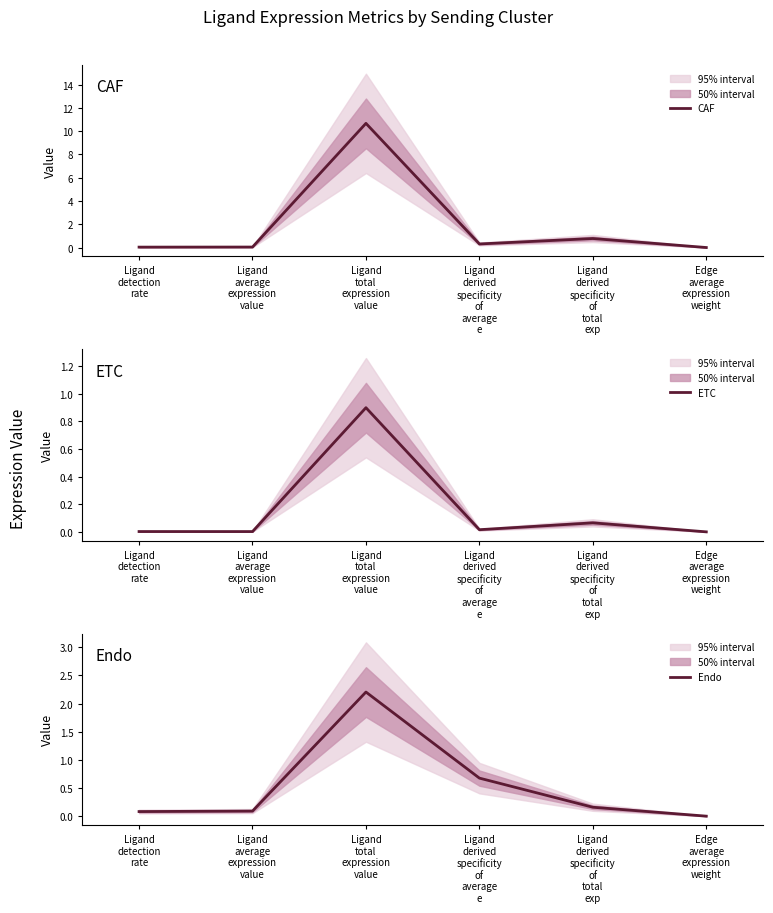

How many lines are shown in the chart?

3